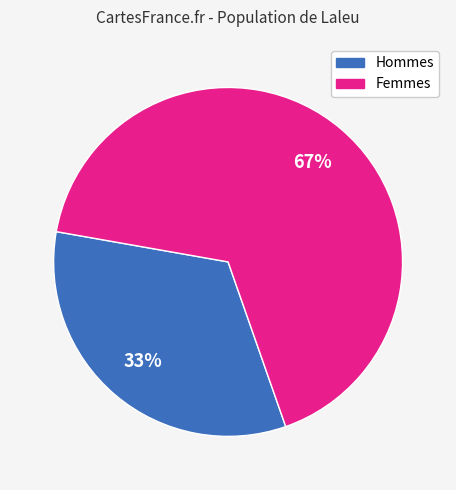

To the nearest percent, what is the average slice percentage?

50%